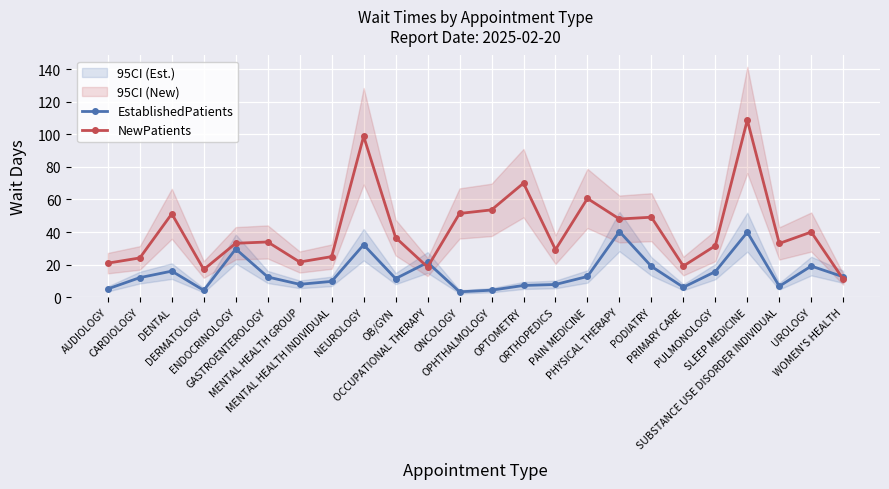

What is the average value of the EstablishedPatients series?

14.8